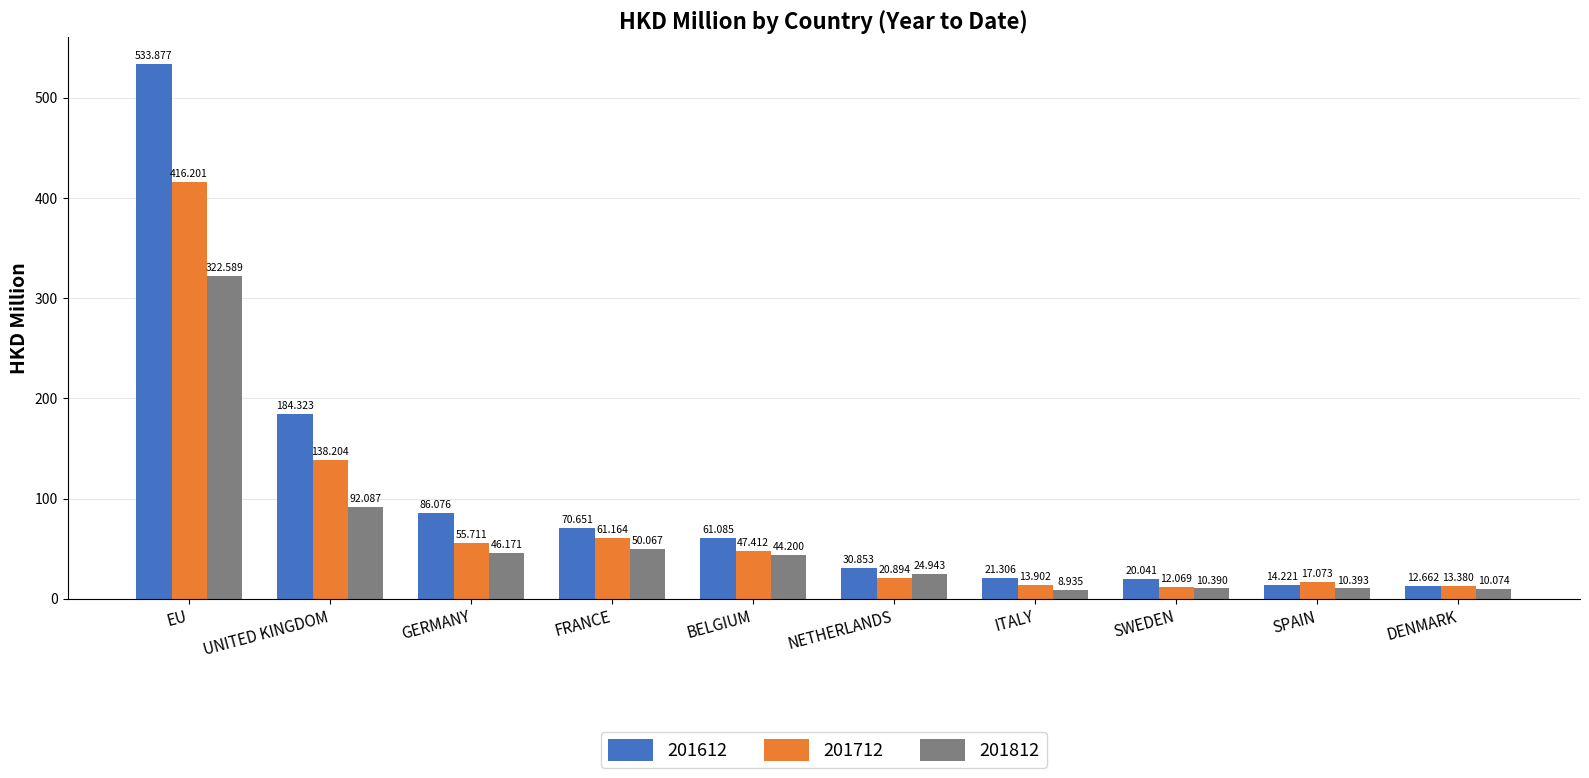

Which series changed the most between GERMANY and FRANCE?

201612